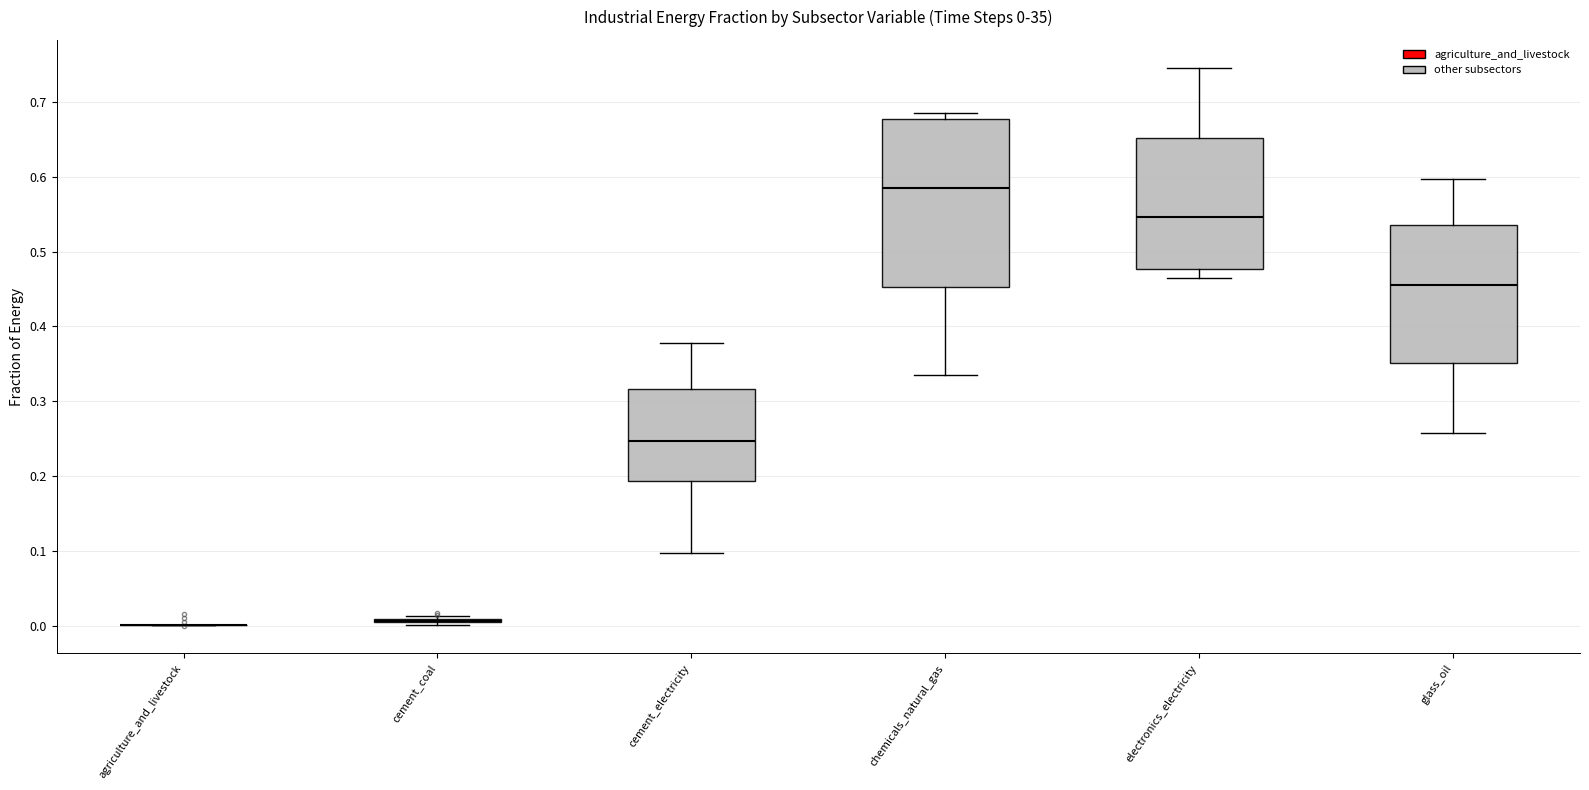

Comparing the boxes themselves (not the whiskers), which one is the tallest?

chemicals_natural_gas